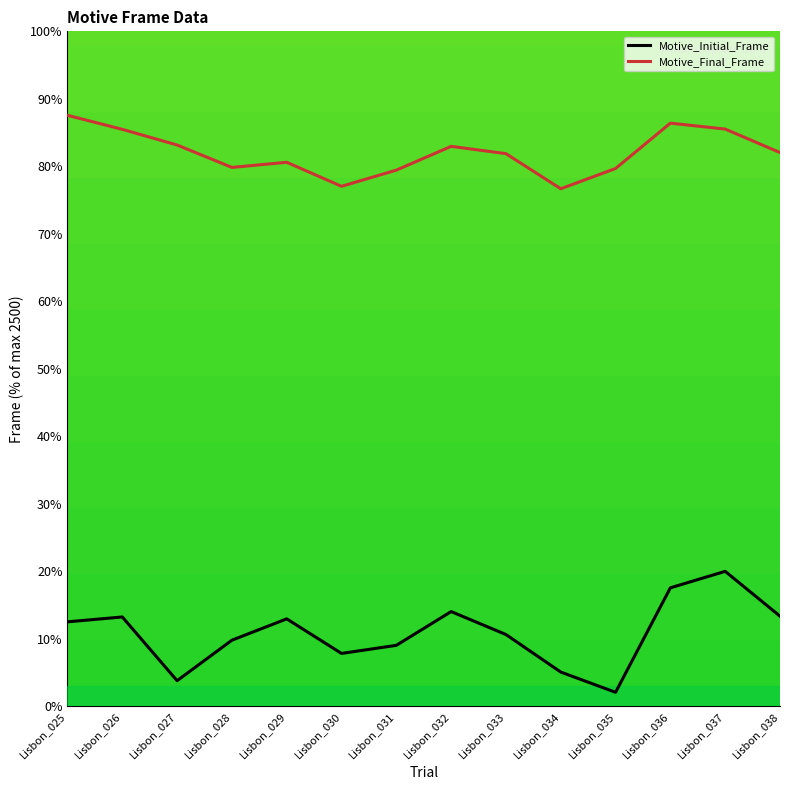

Does the chart have visible grid lines?

No